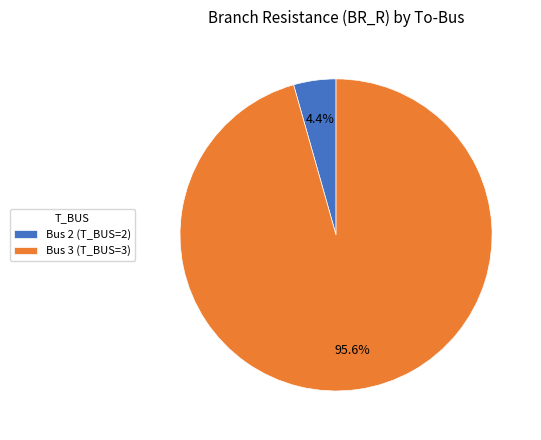

What portion of the pie excludes Bus 3?

4.4%